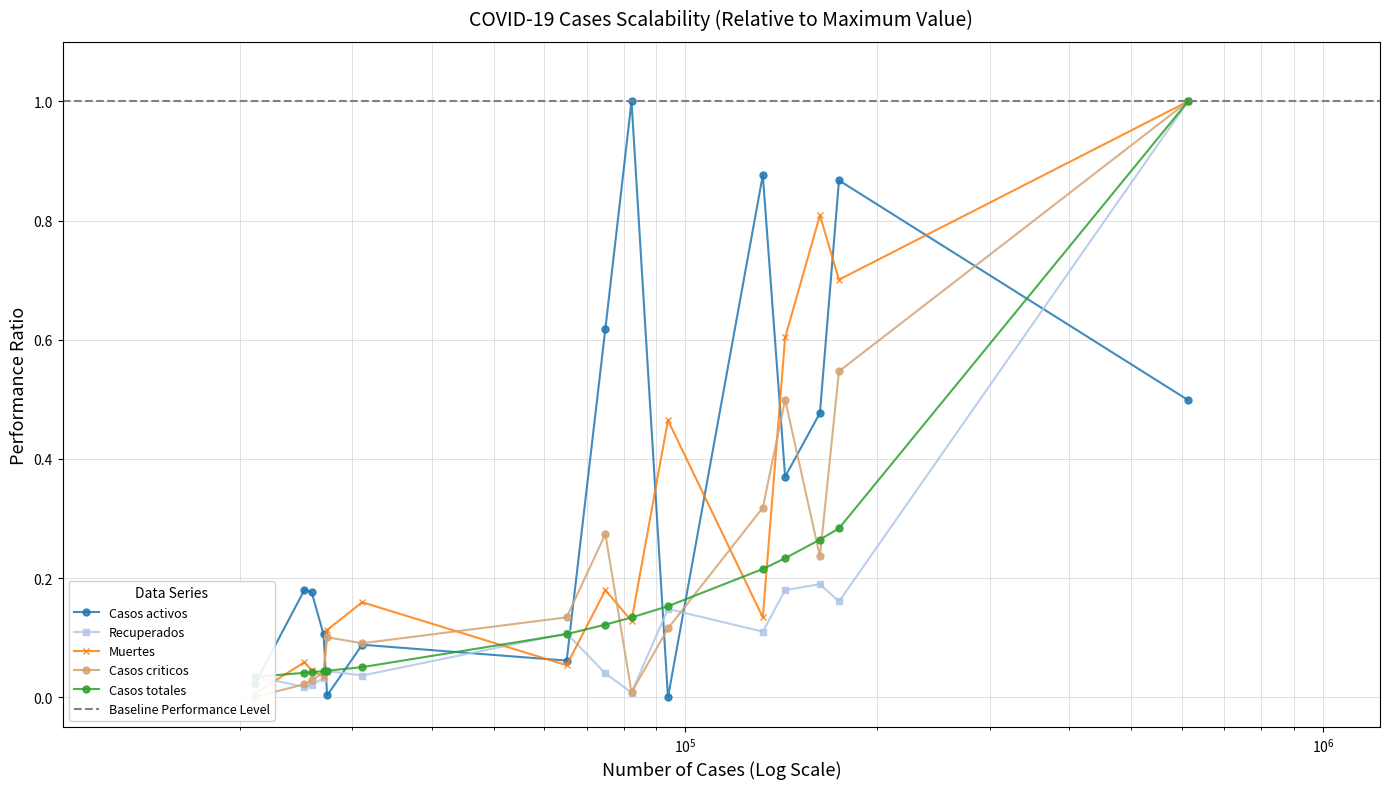

What is the highest value of the Casos activos series?

1.0